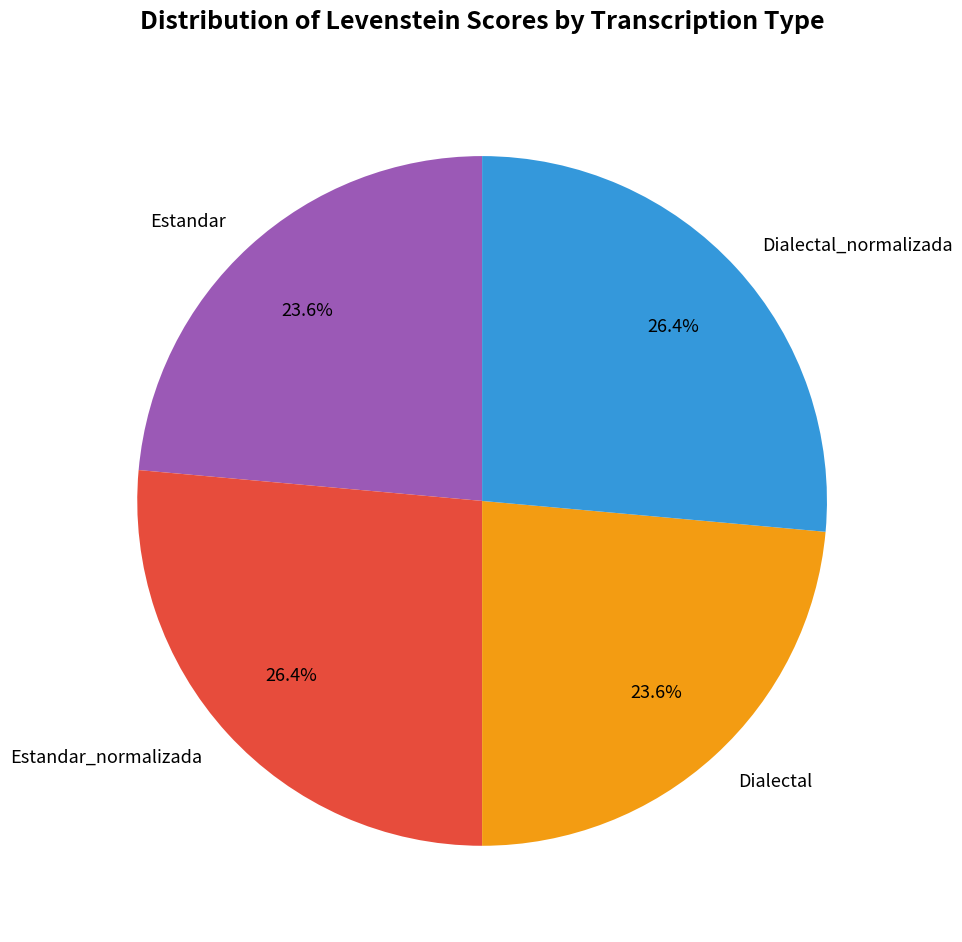

How many segments does this pie chart have?

4